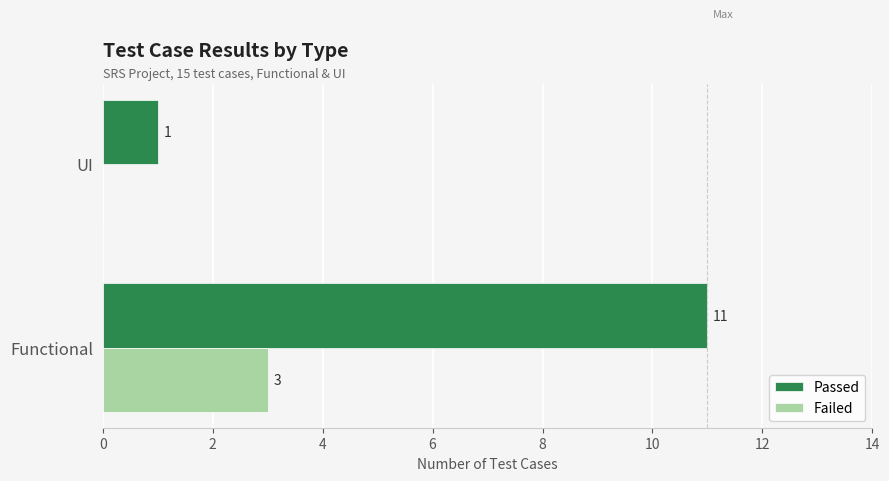

Is the value of Passed at Functional greater than the value of Failed at UI?

Yes